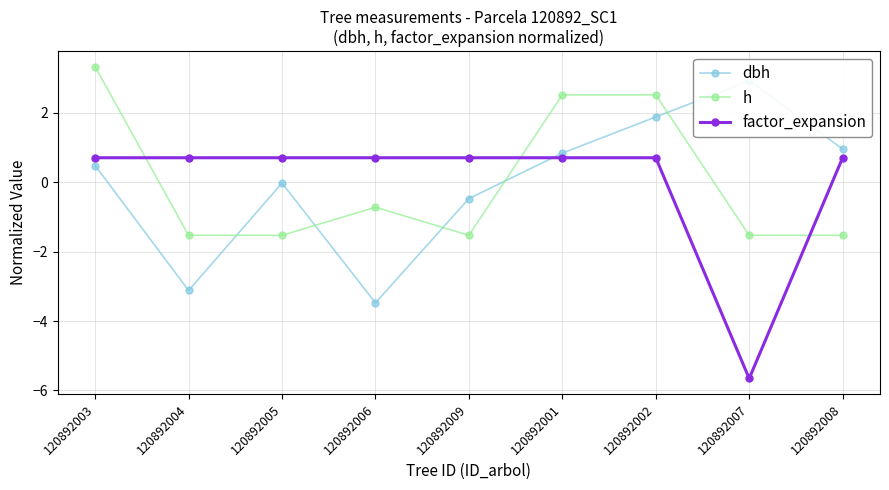

Where is the first local maximum for h?

120892006